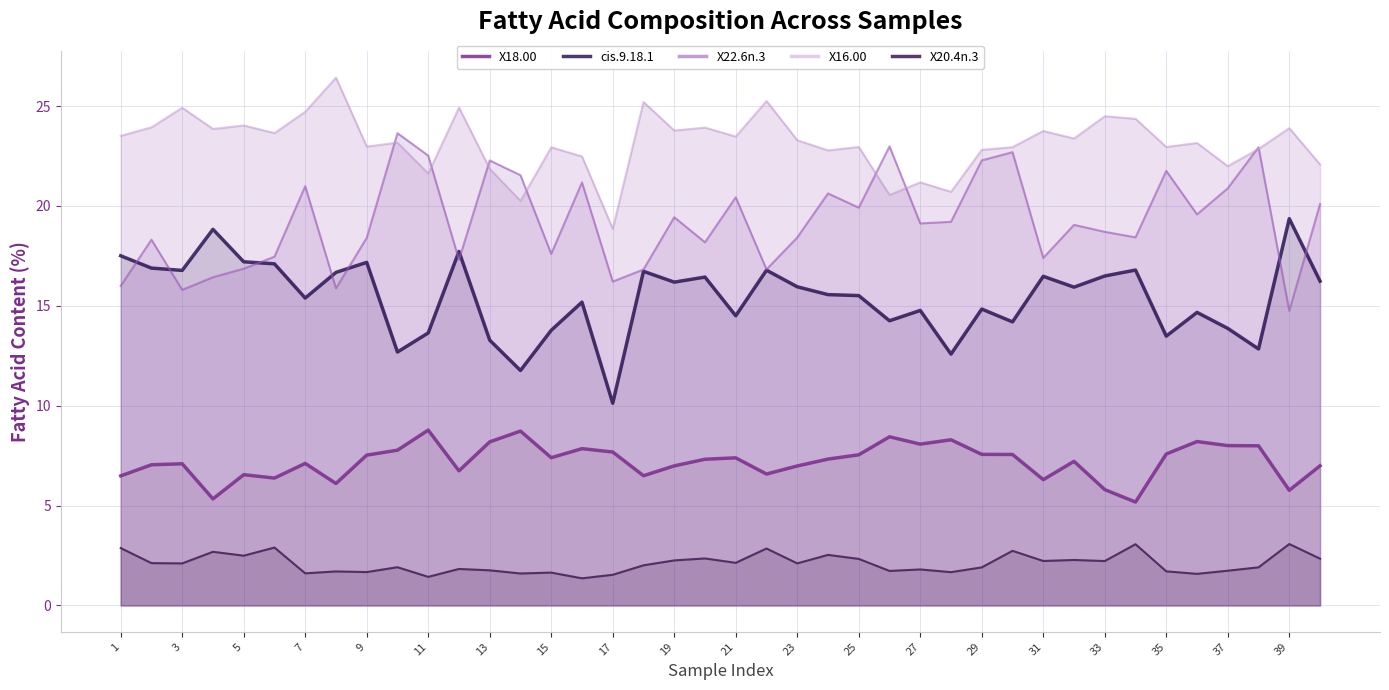

What is the sum of the X16.00 values at 1 and 19?

46.7